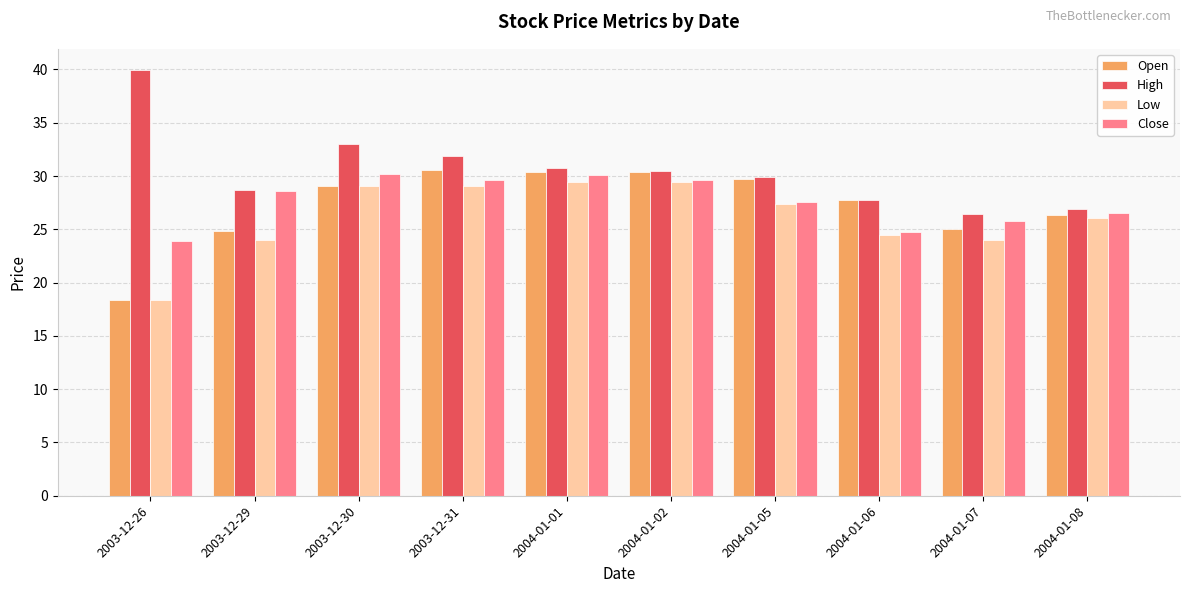

What is the label of the 4th bar from the right?

2004-01-05